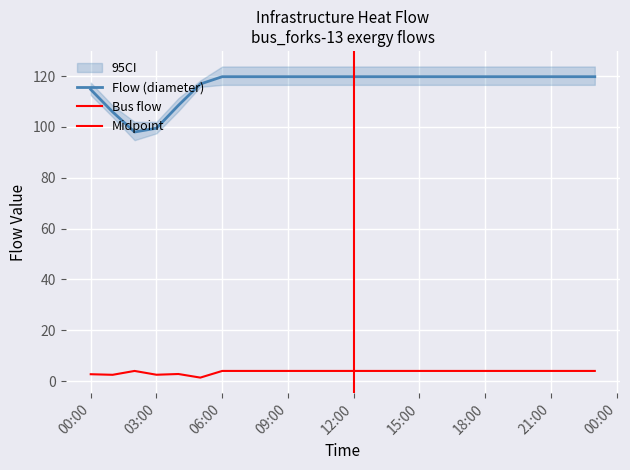

Reading left to right, list all the values displayed in this chart.

bus_forks_flow: 2.7	2.5	4.0	2.5	2.8	1.4	4.0	4.0	4.0	4.0	4.0	4.0	4.0	4.0	4.0	4.0	4.0	4.0	4.0	4.0	4.0	4.0	4.0	4.0
diameter_flow: 114.7	105.9	98.0	99.5	108.5	116.9	119.8	119.8	119.8	119.8	119.8	119.8	119.8	119.8	119.8	119.8	119.8	119.8	119.8	119.8	119.8	119.8	119.8	119.8